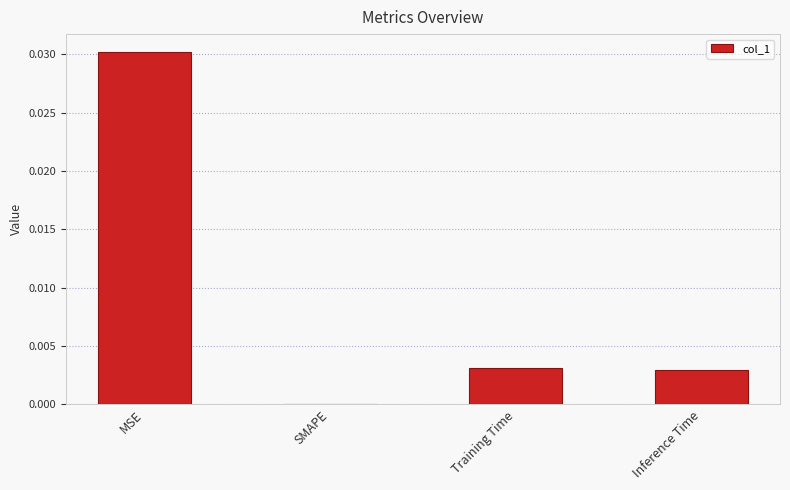

Between MSE and Inference Time, which is larger?

MSE